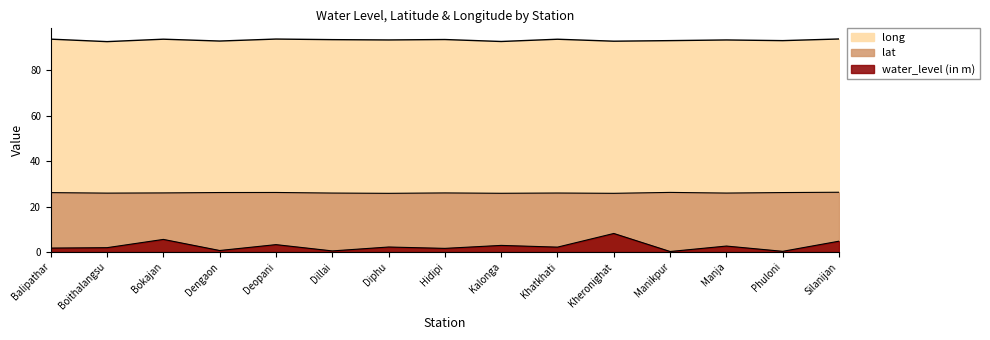

Rank the categories by long value from lowest to highest.

Boithalangsu, Kalonga, Kheronighat, Dengaon, Phuloni, Manikpur, Manja, Diphu, Dillai, Hidipi, Khatkhati, Bokajan, Balipathar, Deopani, Silanijan